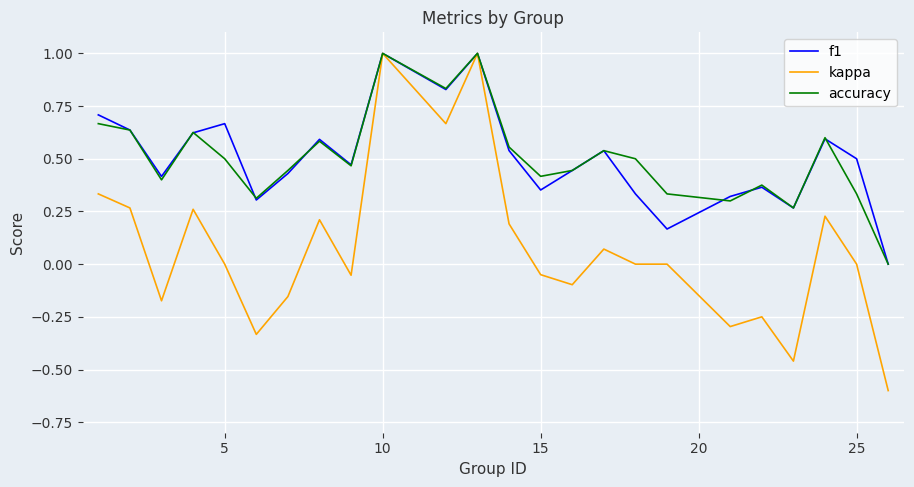

What is the minimum value shown in the chart?

-0.6